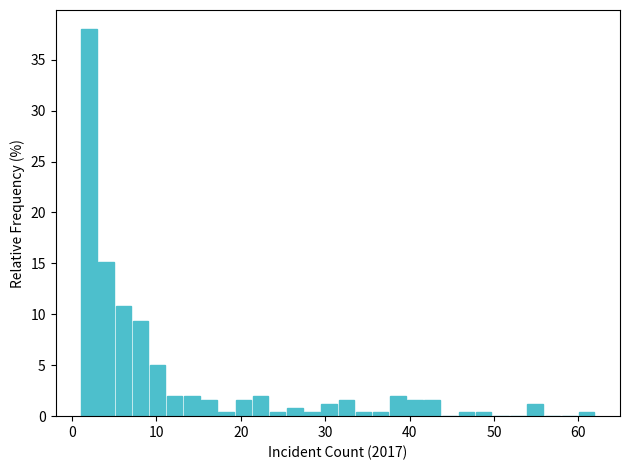

Read against the x-axis, roughly where is the centre of the tallest bar?

2